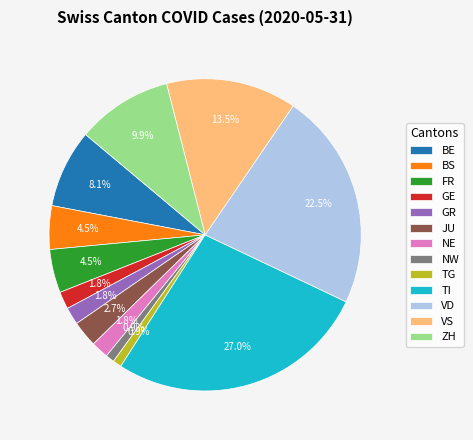

Count the number of slices in the pie.

13